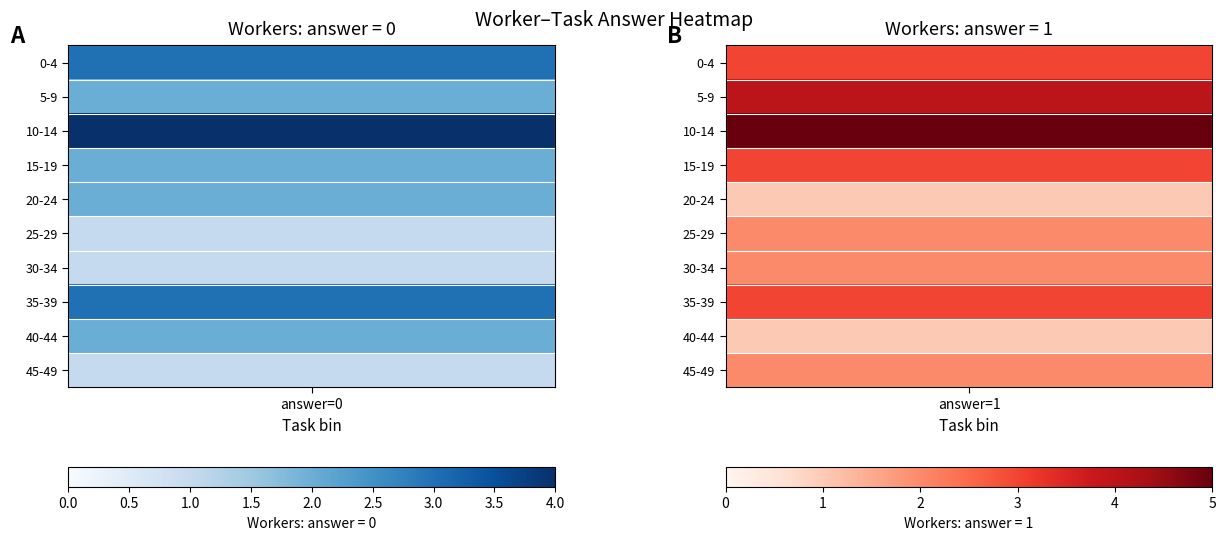

At which category does the chart reach its minimum across all series?

1